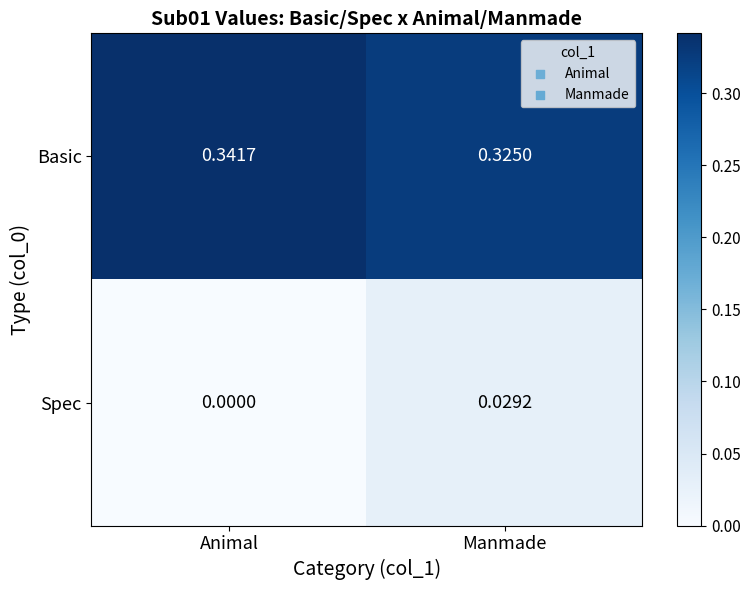

Rank the series by their maximum value, from highest to lowest.

Basic, Spec